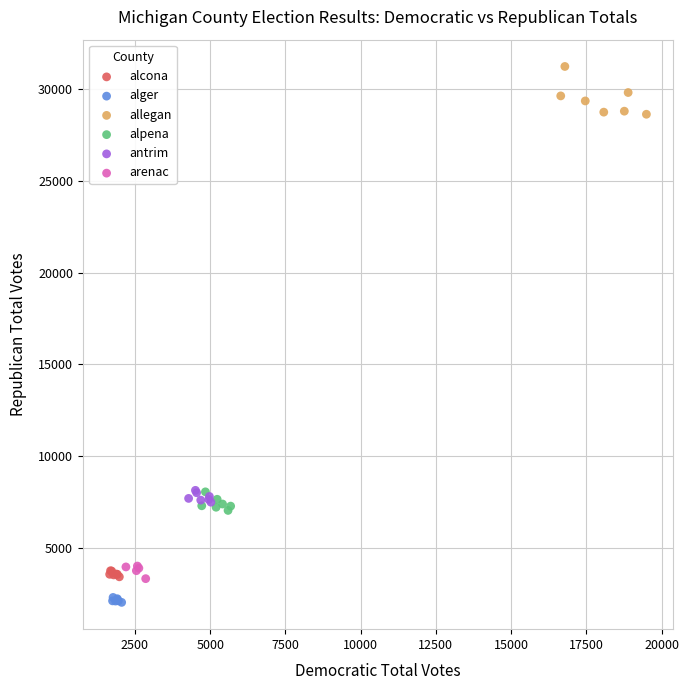

Which series has the largest Y range (max minus min)?

allegan